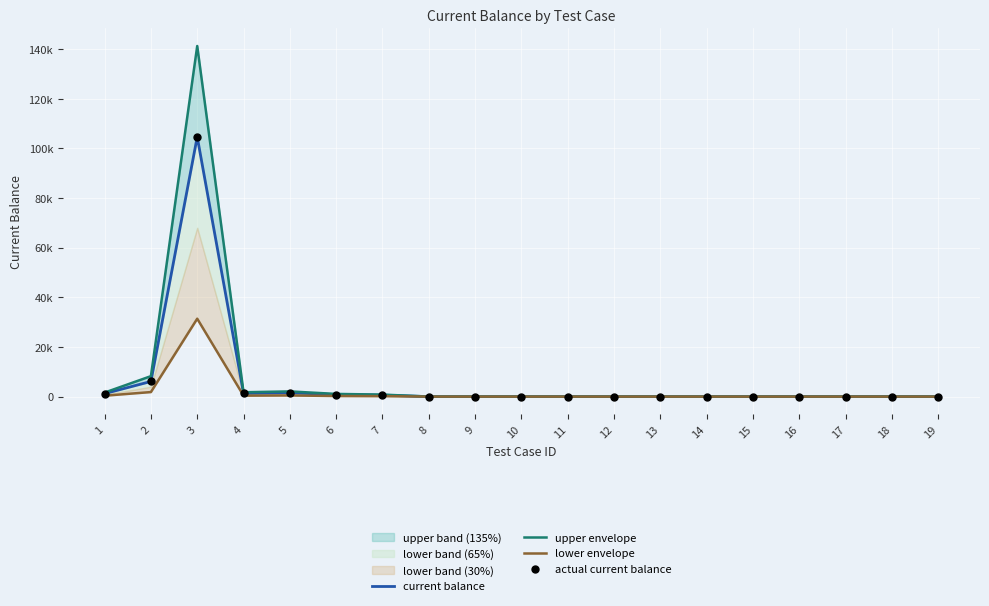

Which series reaches the minimum Y coordinate?

current balance